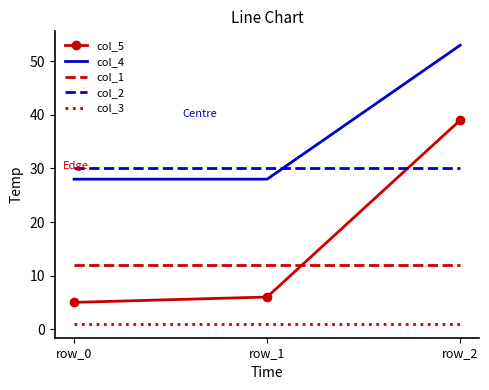

Which category has the highest value across all series?

row_2